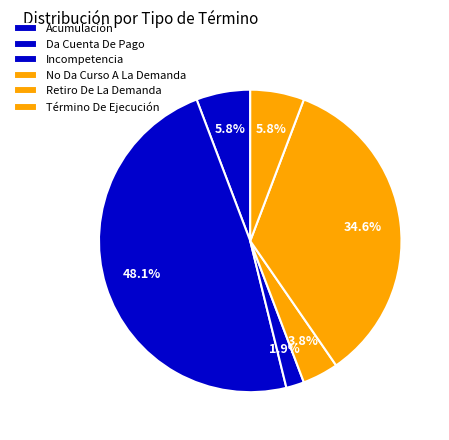

How many segments does this pie chart have?

6